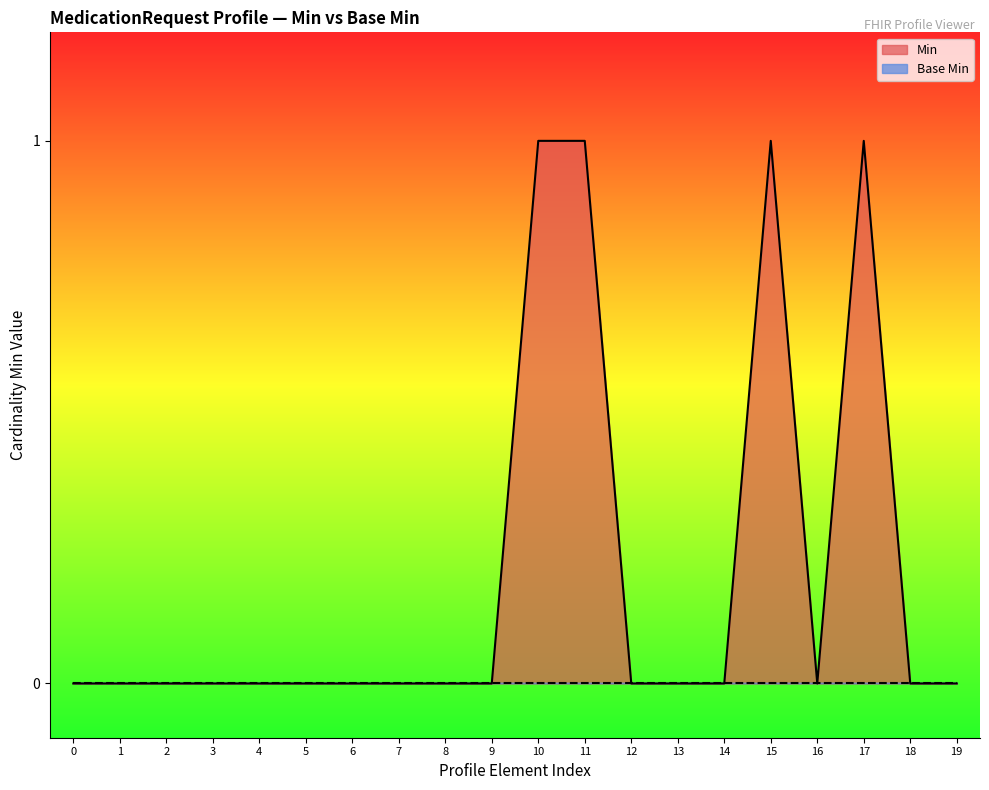

What is the maximum value shown in the chart?

1